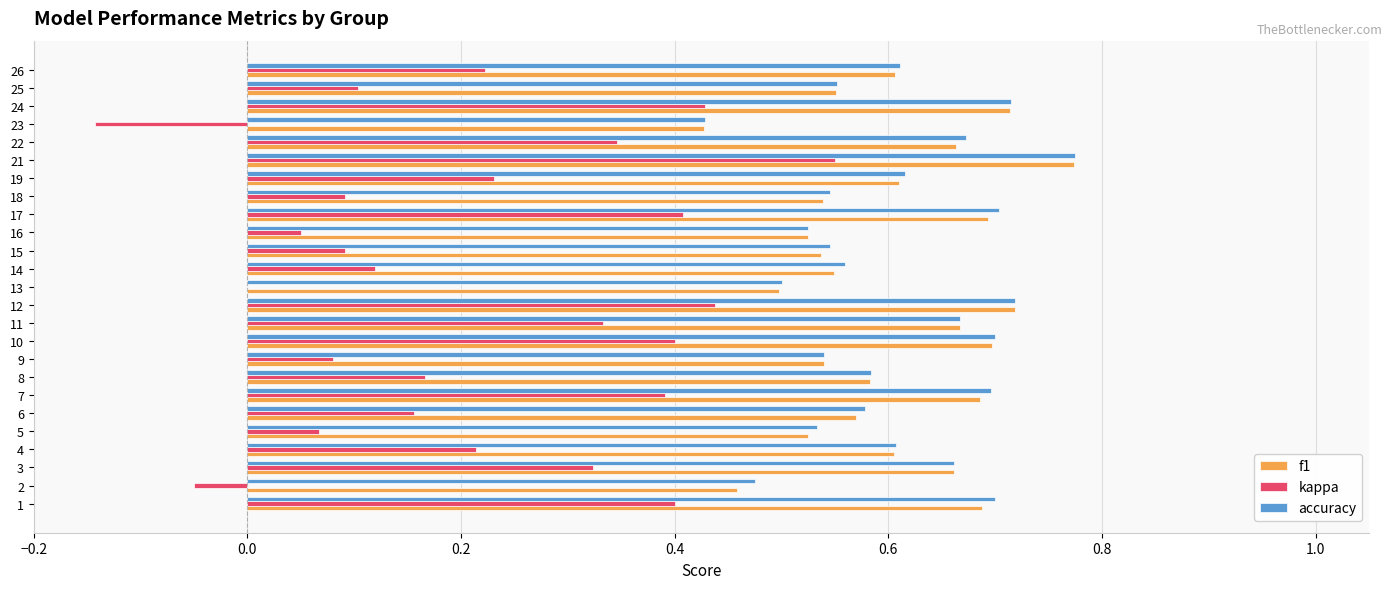

Between 8 and 9, which series saw the biggest shift?

kappa